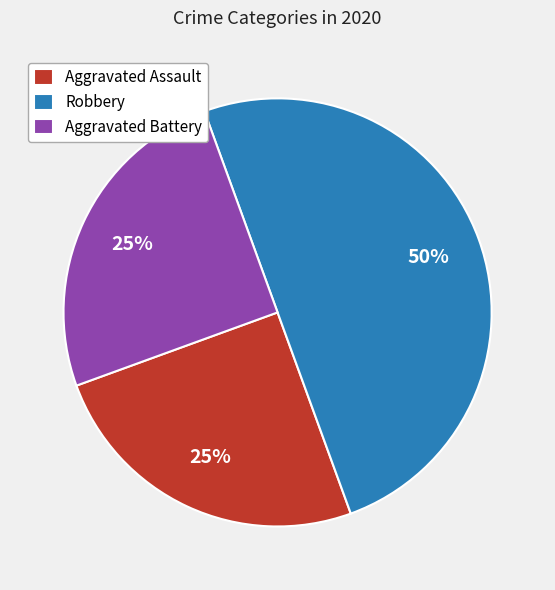

Do Robbery and Aggravated Battery together represent more than half of the pie?

Yes